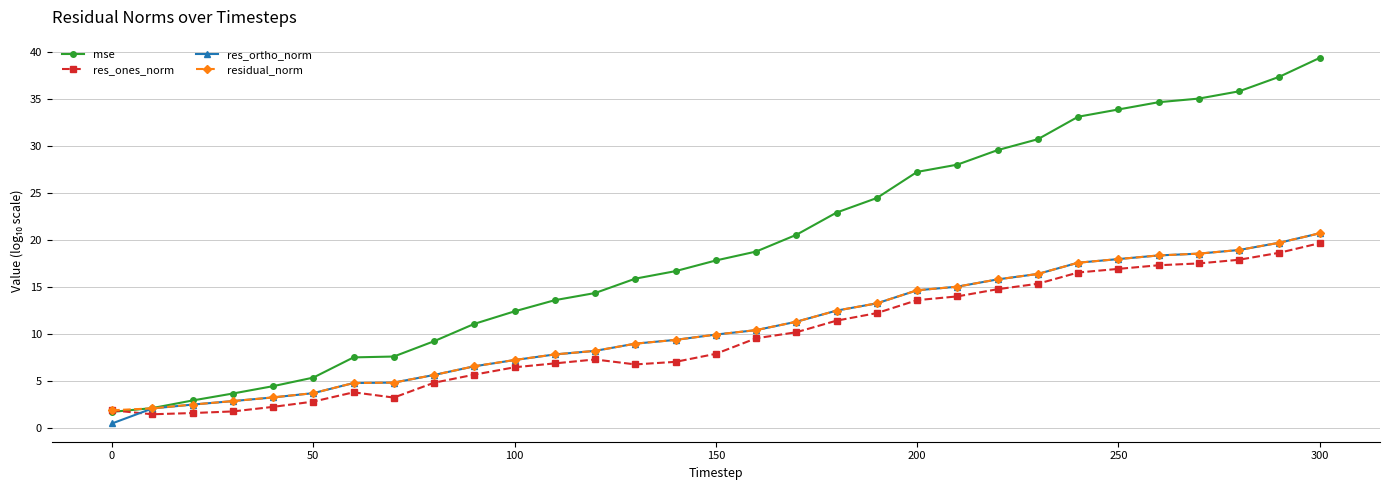

What is the greatest value displayed?

39.4